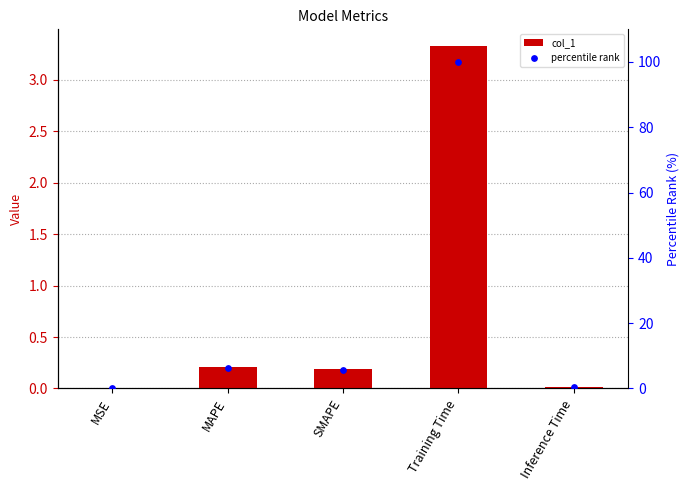

What is the total value across all series at SMAPE?

6.0